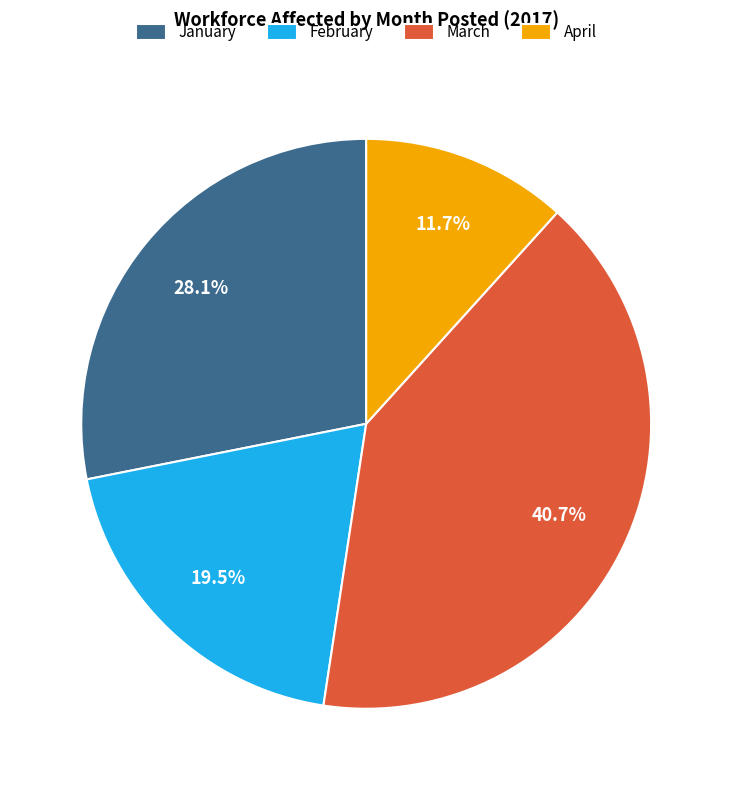

To the nearest percent, what is the average slice percentage?

25%